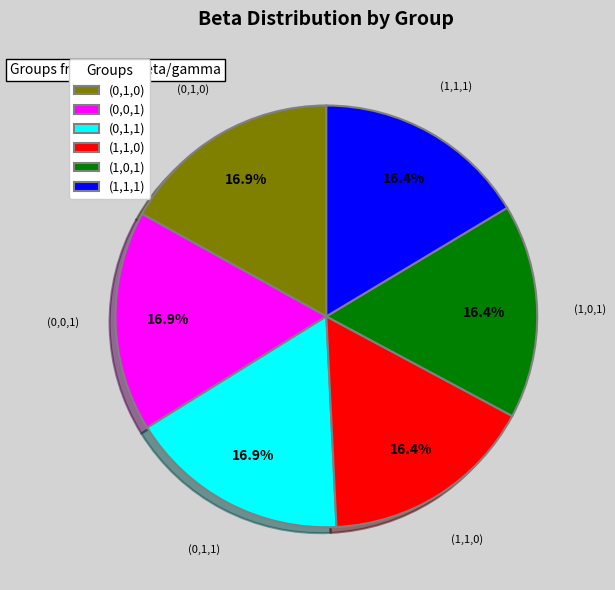

Is there any slice that represents more than half of the pie?

No